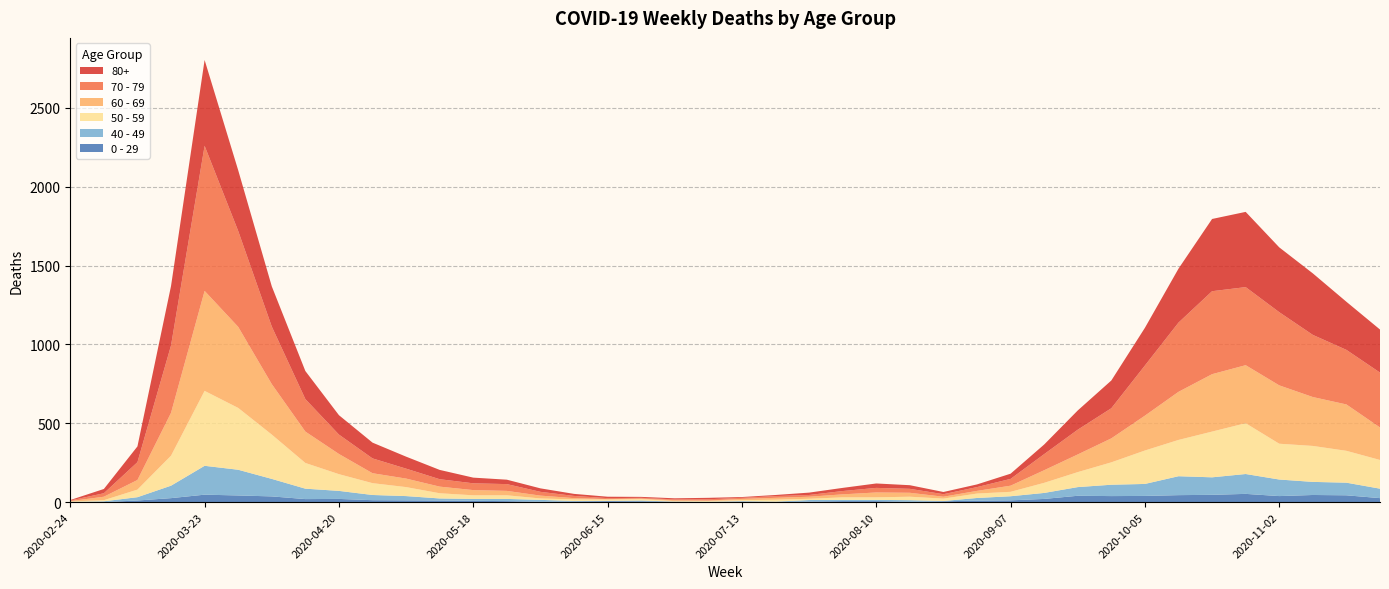

Reading left to right, transcribe all the data shown in this chart.

80+: 2020-02-24=3	2020-03-02=27	2020-03-09=100	2020-03-16=377	2020-03-23=544	2020-03-30=385	2020-04-06=255	2020-04-13=178	2020-04-20=123	2020-04-27=100	2020-05-04=76	2020-05-11=59	2020-05-18=36	2020-05-25=28	2020-06-01=22	2020-06-08=13	2020-06-15=9	2020-06-22=6	2020-06-29=7	2020-07-06=9	2020-07-13=5	2020-07-20=7	2020-07-27=15	2020-08-03=20	2020-08-10=28	2020-08-17=23	2020-08-24=14	2020-08-31=17	2020-09-07=33	2020-09-14=61	2020-09-21=122	2020-09-28=176	2020-10-05=239	2020-10-12=342	2020-10-19=458	2020-10-26=477	2020-11-02=411	2020-11-09=390	2020-11-16=305	2020-11-23=273
70 - 79: 2020-02-24=4	2020-03-02=22	2020-03-09=113	2020-03-16=427	2020-03-23=920	2020-03-30=608	2020-04-06=365	2020-04-13=206	2020-04-20=123	2020-04-27=94	2020-05-04=63	2020-05-11=47	2020-05-18=43	2020-05-25=43	2020-06-01=24	2020-06-08=14	2020-06-15=6	2020-06-22=5	2020-06-29=5	2020-07-06=8	2020-07-13=7	2020-07-20=11	2020-07-27=11	2020-08-03=21	2020-08-10=29	2020-08-17=25	2020-08-24=16	2020-08-31=24	2020-09-07=43	2020-09-14=102	2020-09-21=157	2020-09-28=191	2020-10-05=318	2020-10-12=439	2020-10-19=526	2020-10-26=495	2020-11-02=464	2020-11-09=394	2020-11-16=346	2020-11-23=348
60 - 69: 2020-02-24=2	2020-03-02=22	2020-03-09=61	2020-03-16=272	2020-03-23=634	2020-03-30=514	2020-04-06=320	2020-04-13=199	2020-04-20=128	2020-04-27=63	2020-05-04=54	2020-05-11=42	2020-05-18=33	2020-05-25=28	2020-06-01=18	2020-06-08=8	2020-06-15=3	2020-06-22=3	2020-06-29=6	2020-07-06=3	2020-07-13=8	2020-07-20=12	2020-07-27=13	2020-08-03=19	2020-08-10=31	2020-08-17=25	2020-08-24=12	2020-08-31=17	2020-09-07=39	2020-09-14=80	2020-09-21=112	2020-09-28=152	2020-10-05=221	2020-10-12=305	2020-10-19=364	2020-10-26=368	2020-11-02=370	2020-11-09=310	2020-11-16=294	2020-11-23=206
50 - 59: 2020-02-24=3	2020-03-02=7	2020-03-09=48	2020-03-16=190	2020-03-23=475	2020-03-30=392	2020-04-06=281	2020-04-13=163	2020-04-20=106	2020-04-27=75	2020-05-04=57	2020-05-11=33	2020-05-18=23	2020-05-25=23	2020-06-01=9	2020-06-08=10	2020-06-15=8	2020-06-22=9	2020-06-29=3	2020-07-06=5	2020-07-13=6	2020-07-20=12	2020-07-27=8	2020-08-03=16	2020-08-10=16	2020-08-17=22	2020-08-24=15	2020-08-31=28	2020-09-07=28	2020-09-14=64	2020-09-21=95	2020-09-28=142	2020-10-05=212	2020-10-12=230	2020-10-19=290	2020-10-26=322	2020-11-02=227	2020-11-09=228	2020-11-16=202	2020-11-23=182
40 - 49: 2020-02-24=0	2020-03-02=5	2020-03-09=21	2020-03-16=79	2020-03-23=183	2020-03-30=163	2020-04-06=111	2020-04-13=66	2020-04-20=51	2020-04-27=33	2020-05-04=27	2020-05-11=13	2020-05-18=12	2020-05-25=14	2020-06-01=12	2020-06-08=3	2020-06-15=2	2020-06-22=5	2020-06-29=1	2020-07-06=1	2020-07-13=4	2020-07-20=2	2020-07-27=10	2020-08-03=8	2020-08-10=8	2020-08-17=10	2020-08-24=2	2020-08-31=17	2020-09-07=26	2020-09-14=38	2020-09-21=55	2020-09-28=72	2020-10-05=76	2020-10-12=120	2020-10-19=111	2020-10-26=126	2020-11-02=105	2020-11-09=83	2020-11-16=80	2020-11-23=60
0 - 29: 2020-02-24=1	2020-03-02=0	2020-03-09=10	2020-03-16=25	2020-03-23=47	2020-03-30=42	2020-04-06=36	2020-04-13=19	2020-04-20=20	2020-04-27=12	2020-05-04=11	2020-05-11=10	2020-05-18=8	2020-05-25=6	2020-06-01=2	2020-06-08=4	2020-06-15=6	2020-06-22=5	2020-06-29=2	2020-07-06=1	2020-07-13=2	2020-07-20=1	2020-07-27=3	2020-08-03=6	2020-08-10=6	2020-08-17=2	2020-08-24=5	2020-08-31=9	2020-09-07=11	2020-09-14=20	2020-09-21=40	2020-09-28=38	2020-10-05=39	2020-10-12=44	2020-10-19=46	2020-10-26=52	2020-11-02=38	2020-11-09=45	2020-11-16=43	2020-11-23=25